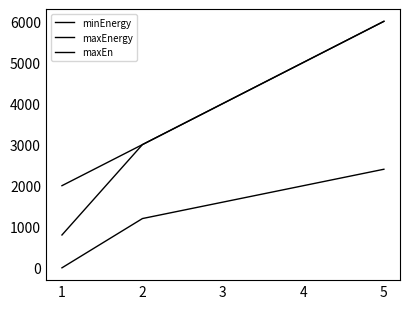

Reading left to right, list all the values displayed in this chart.

minEnergy: 1=1	2=1200	3=1600	4=2000	5=2400
maxEnergy: 1=800	2=3000	3=4000	4=5000	5=6000
maxEn: 1=2000	2=3000	3=4000	4=5000	5=6000